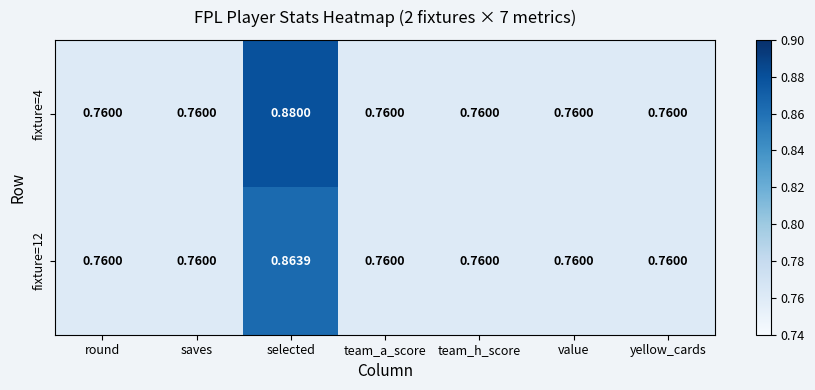

At which category is the sum across all series the highest?

selected